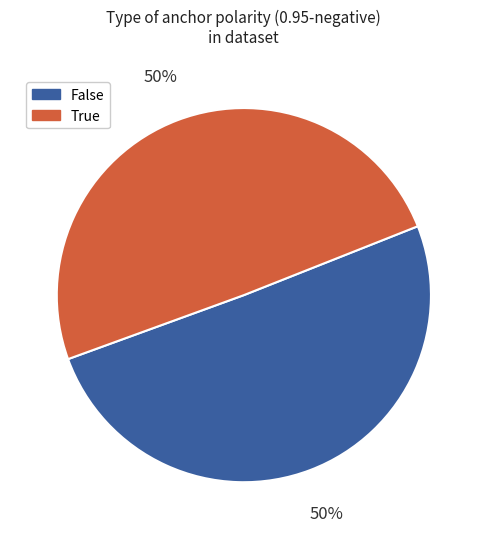

To the nearest percent, what is the average slice percentage?

50%